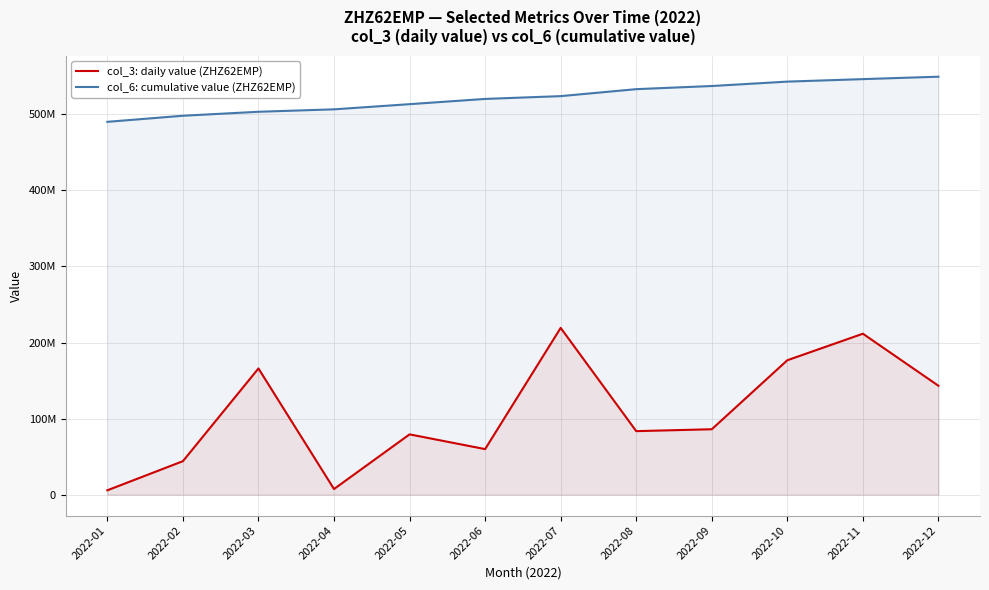

Reading right to left, list all the values displayed in this chart.

col_3: daily value (ZHZ62EMP): 143179512	211602896	176749656	86010232	83534640	219266952	59908208	79290296	7418264	165921056	44027776	5751496
col_6: cumulative value (ZHZ62EMP): 549512589	546322889	543046036	537272291	533138250	523976830	520296049	513401996	506612700	503399571	498182521	490174507